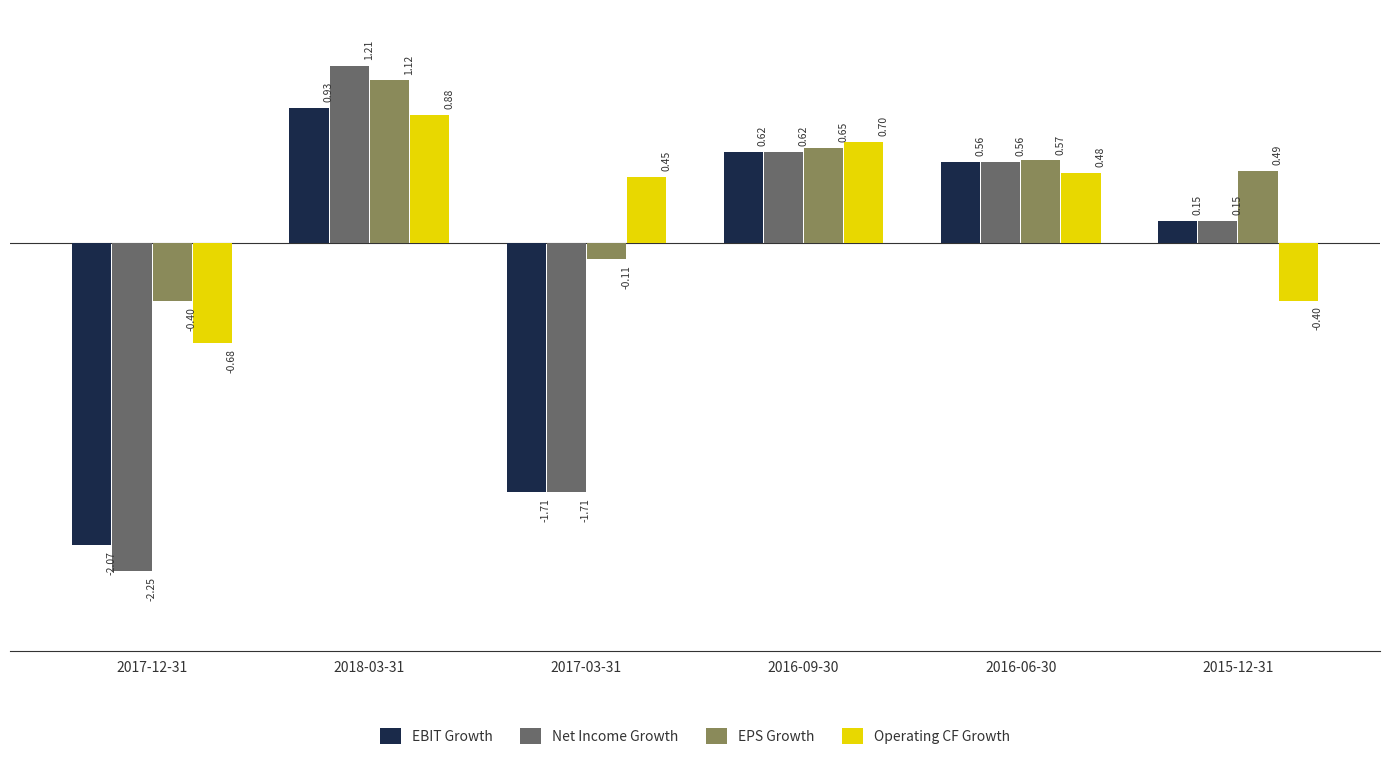

Rank the series by their maximum value, from lowest to highest.

Operating CF Growth, EBIT Growth, EPS Growth, Net Income Growth